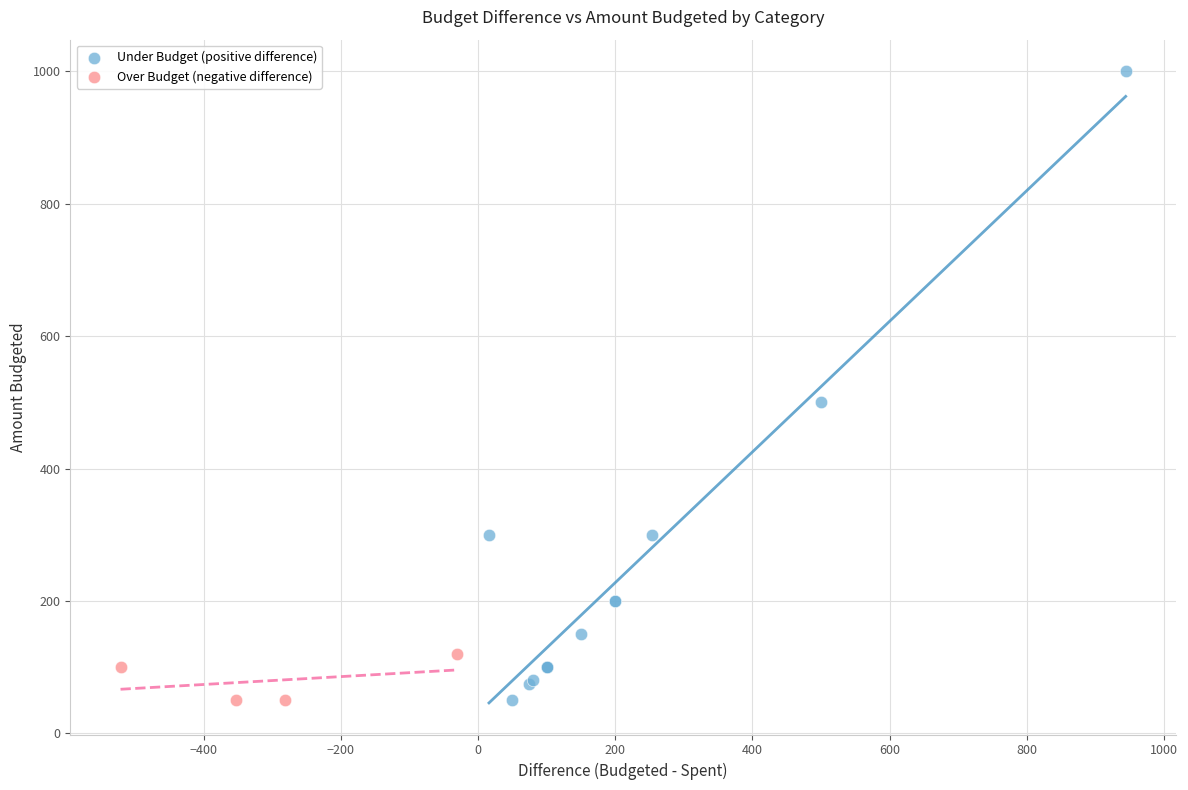

Which series contains the highest Y value?

Under Budget (positive difference)